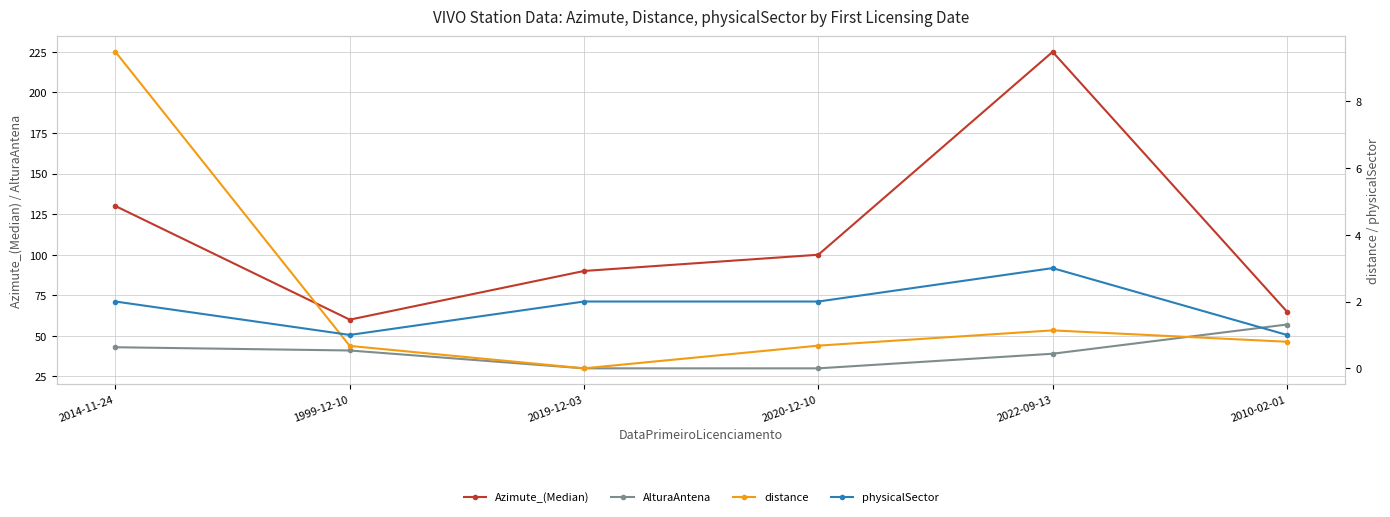

What position from the right is 2010-02-01?

1